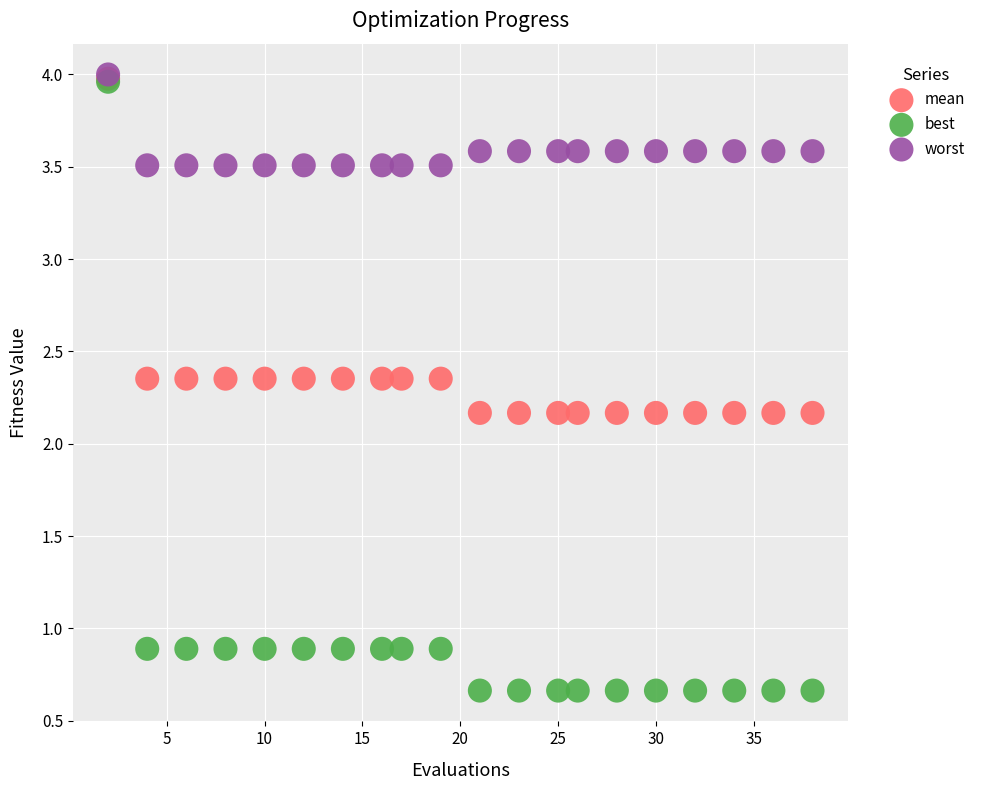

What are all the series names shown in the legend?

mean, best, worst